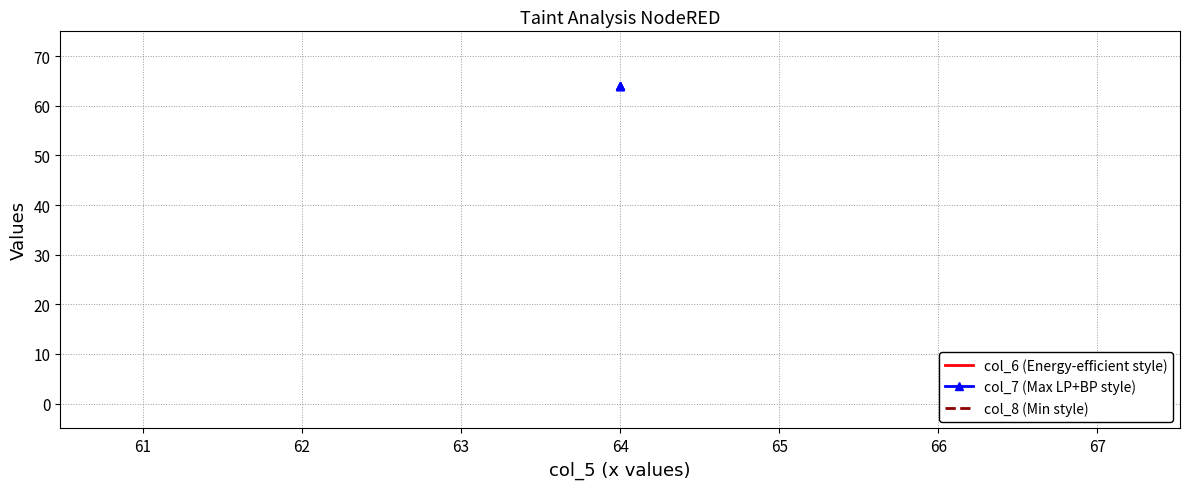

Is it true that col_6 (Energy-efficient style) equals 12 at 64?

False